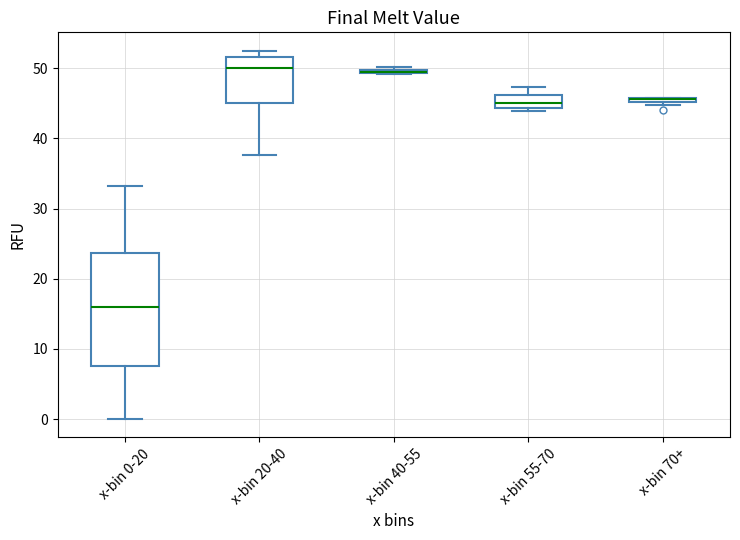

Comparing the boxes themselves (not the whiskers), which one is the tallest?

x-bin 0-20